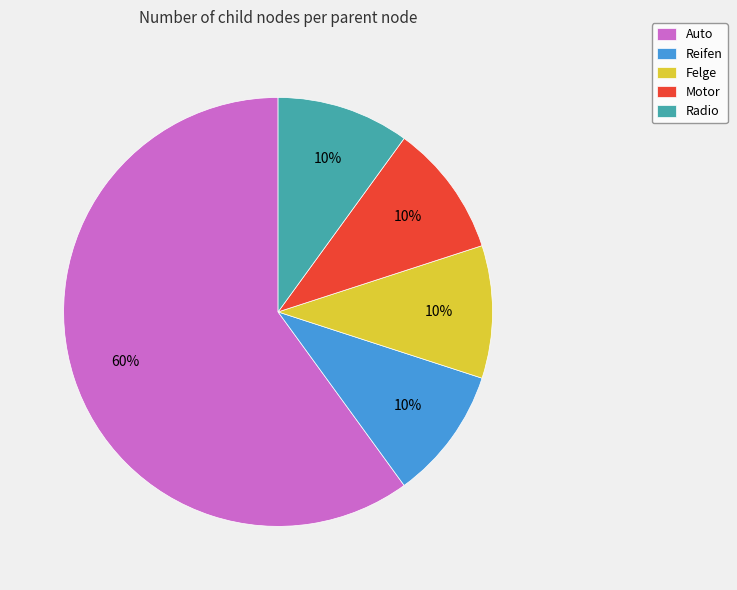

The Motor slice represents 3% of the pie. True or false?

False